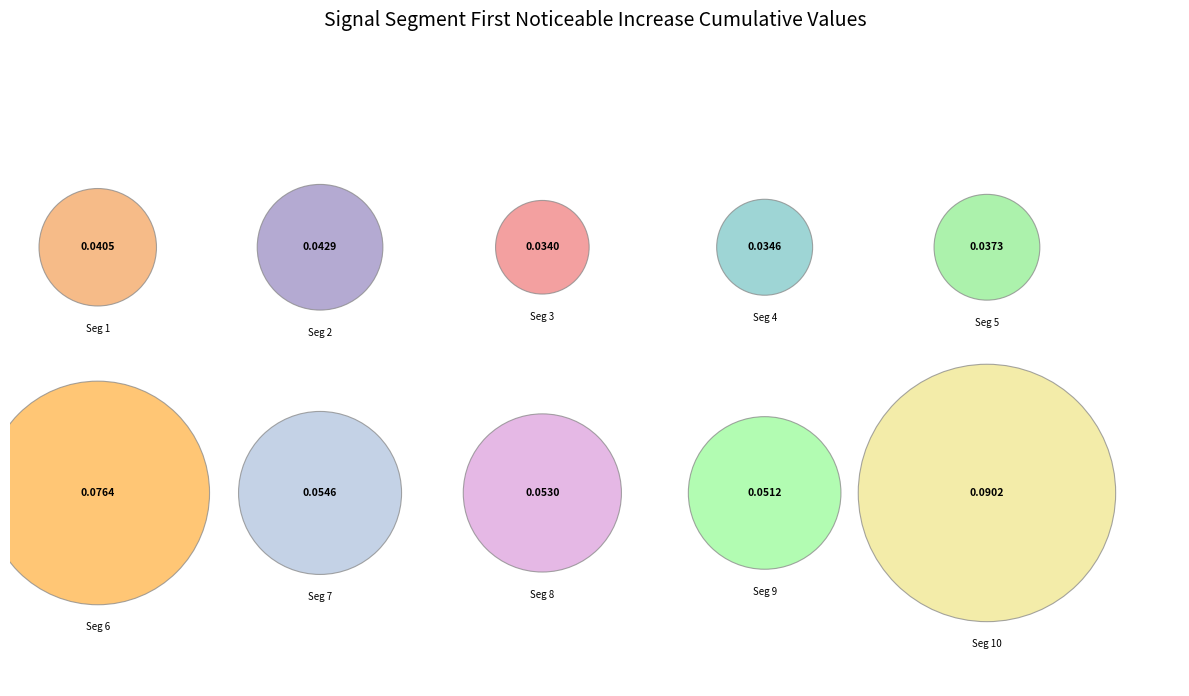

Is signal segment 7 the majority of the pie?

No